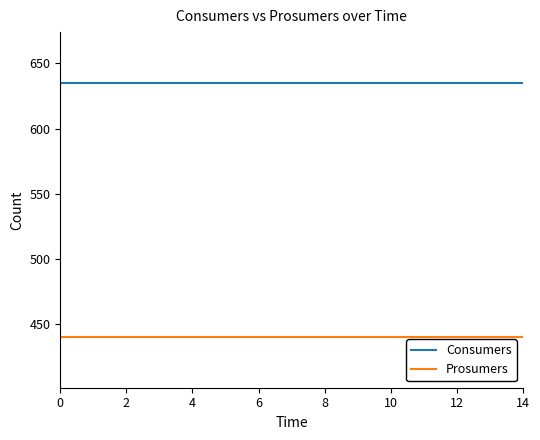

What is the sum of all Consumers values?

9525